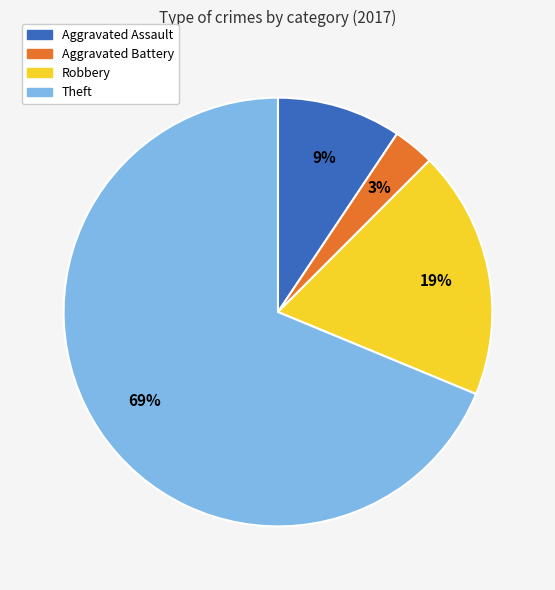

Does Aggravated Assault represent more than half of the total?

No